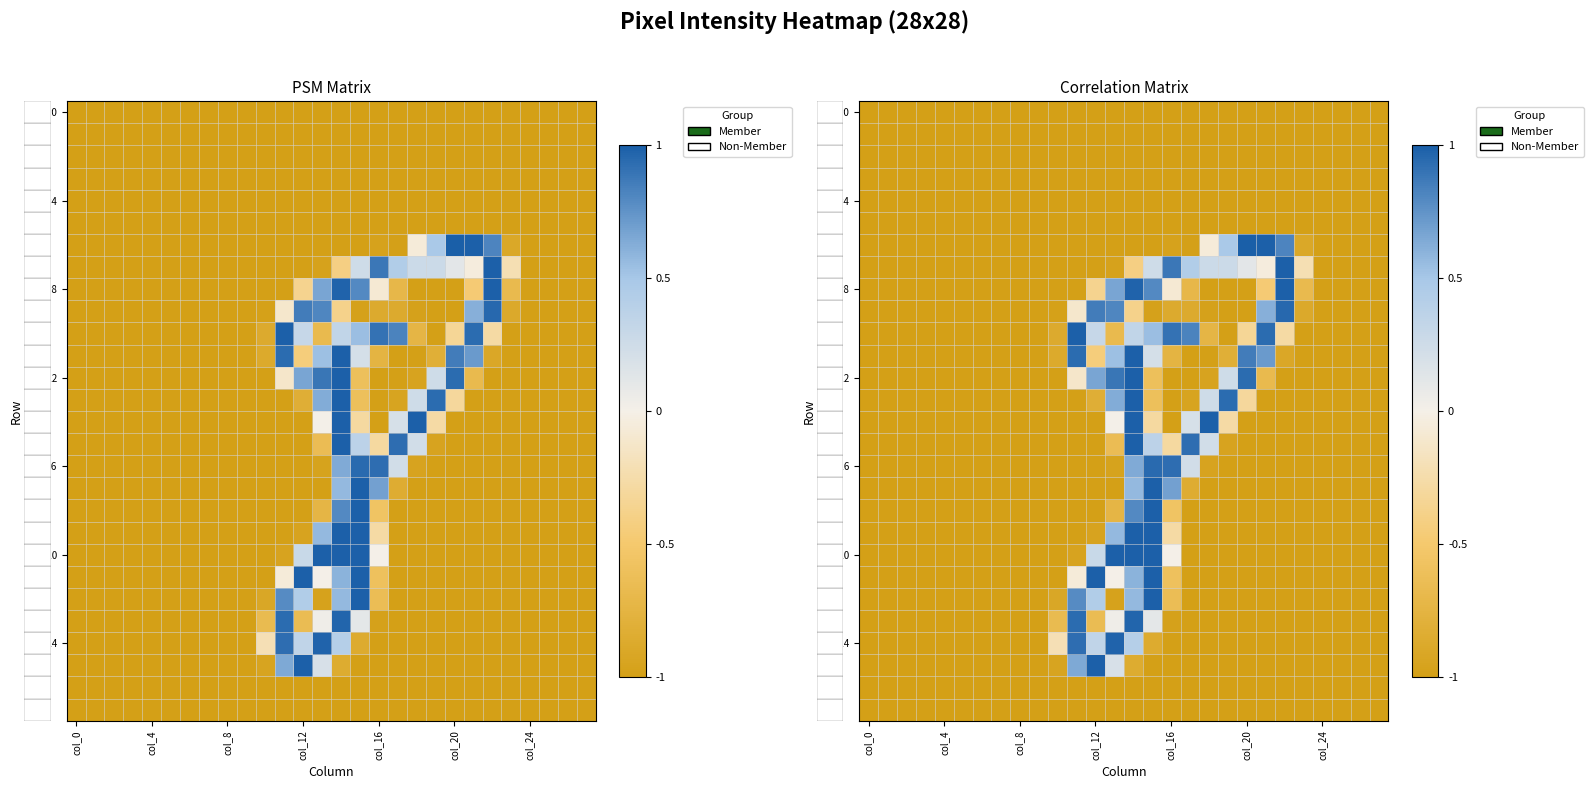

At how many categories does at least one series exceed 0?

12